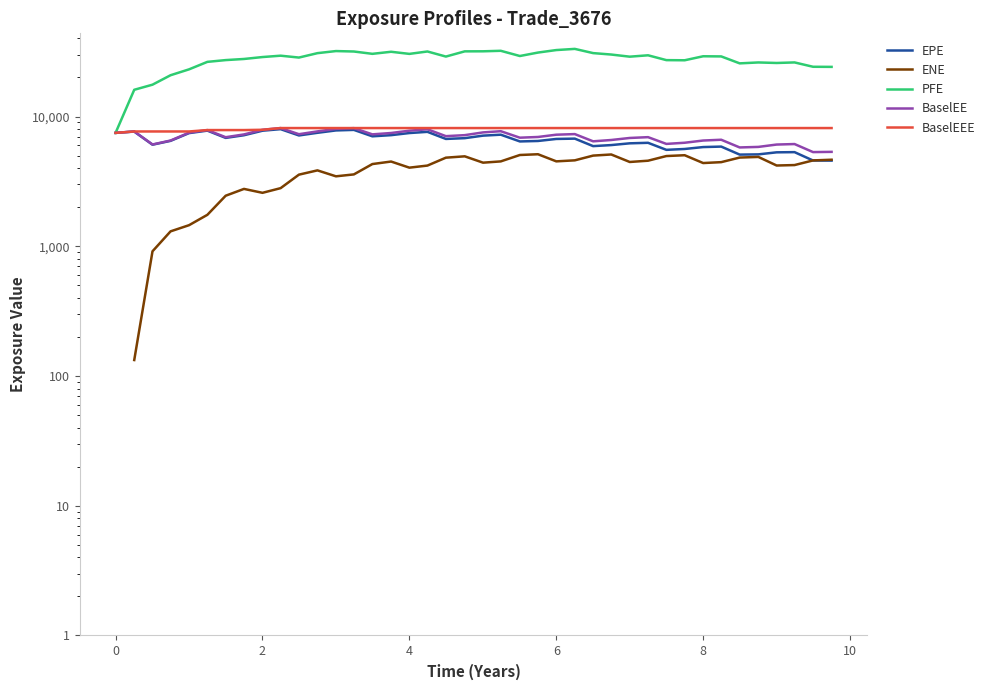

Which series has the largest total across all categories?

PFE